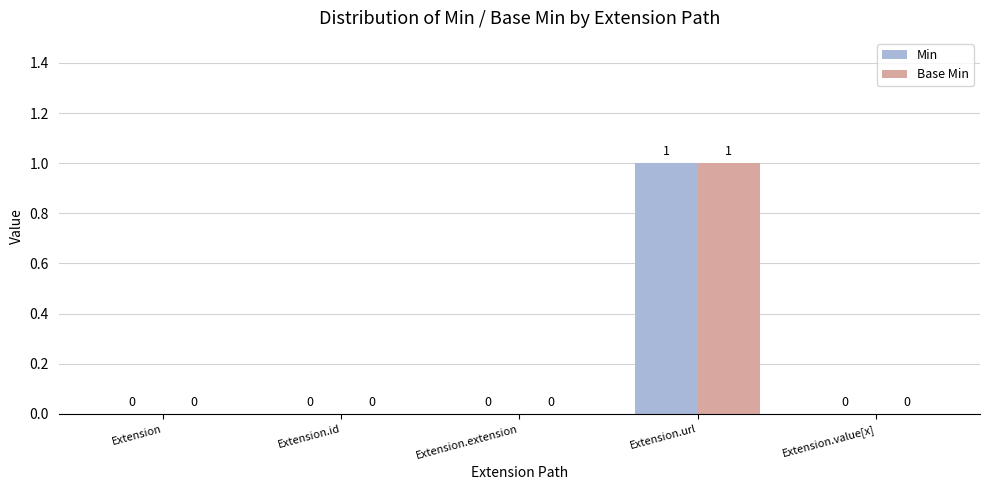

Reading left to right, extract all data points from this chart.

Min: Extension=0	Extension.id=0	Extension.extension=0	Extension.url=1	Extension.value[x]=0
Base Min: Extension=0	Extension.id=0	Extension.extension=0	Extension.url=1	Extension.value[x]=0